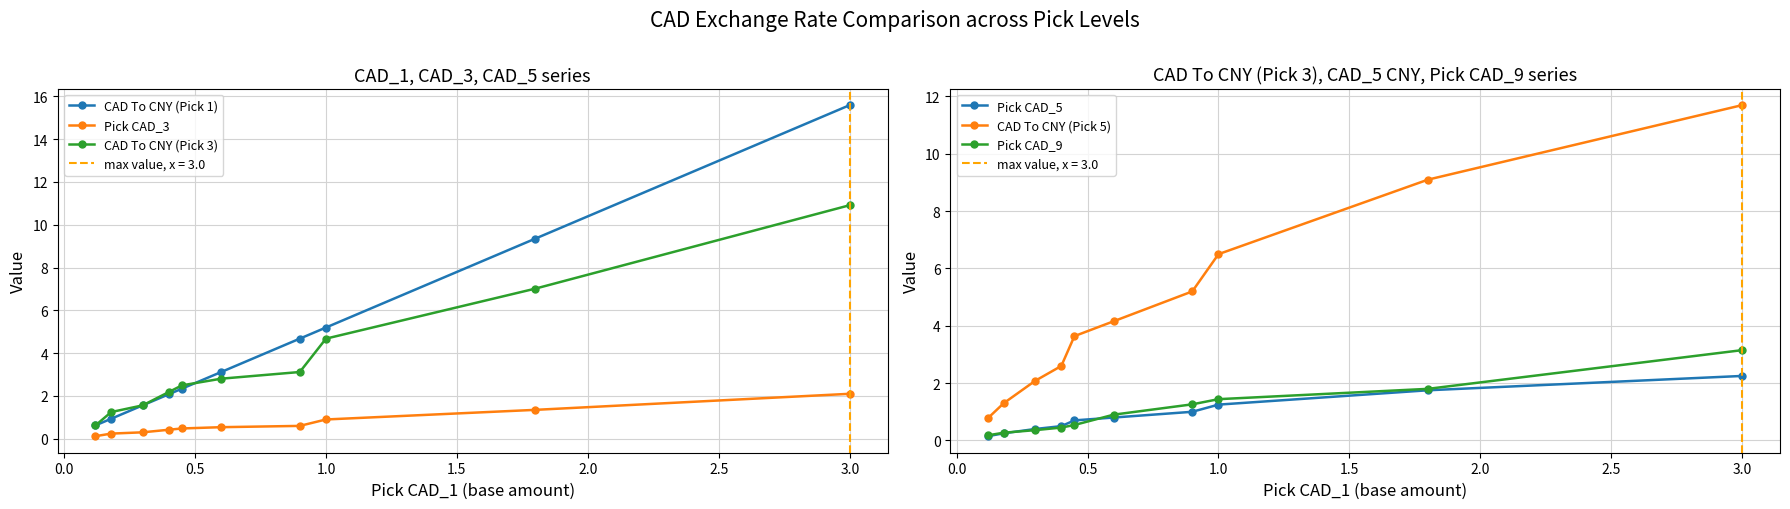

True or false: CAD To CNY (Pick 1) and Pick CAD_9 intersect in this chart.

False